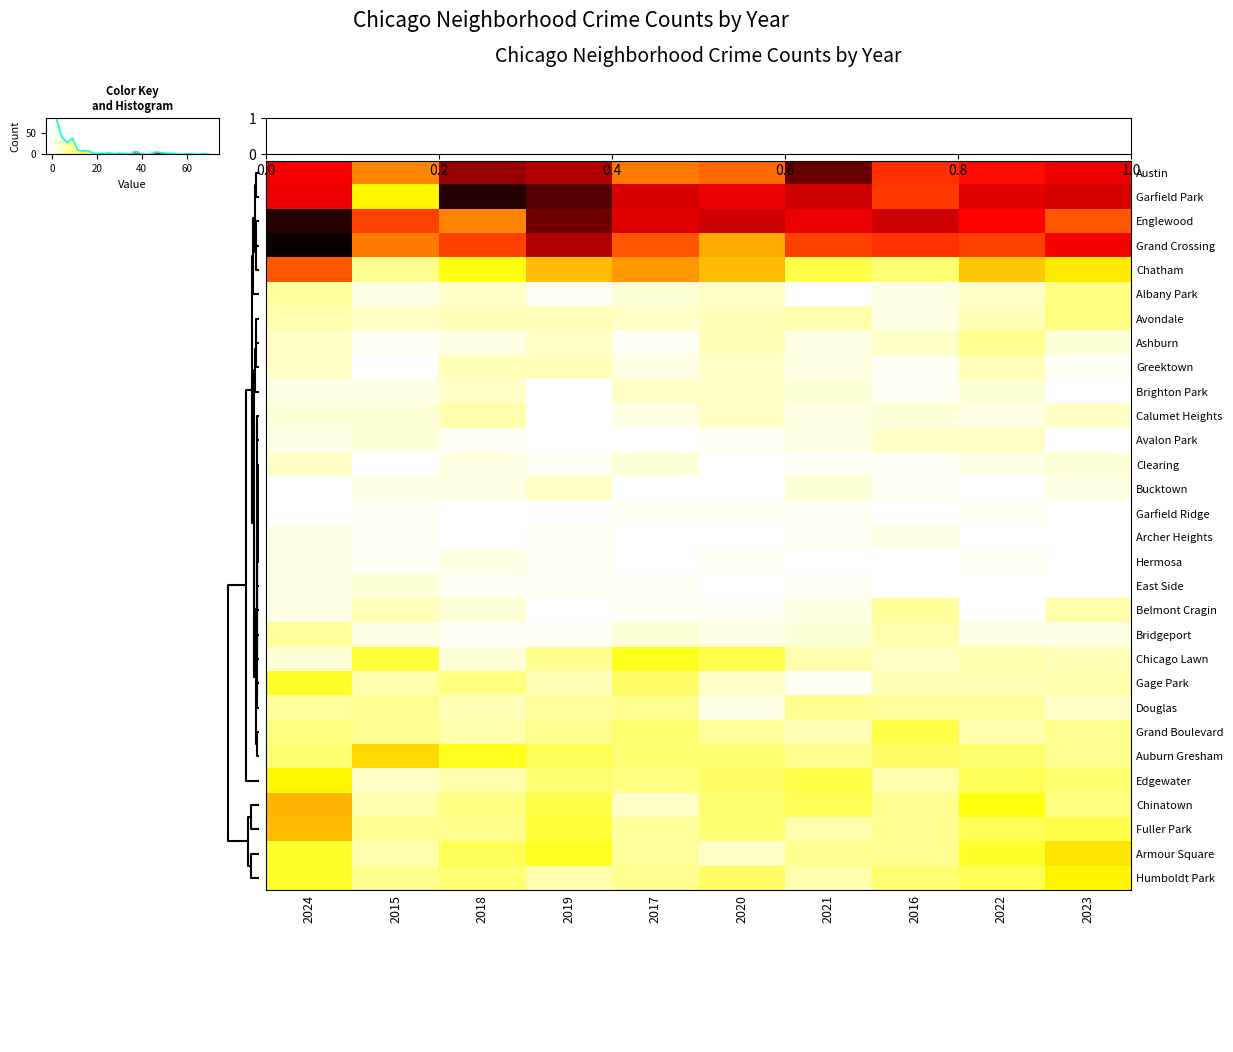

Reading right to left, transcribe all the data shown in this chart.

Austin: 2023=47	2022=44	2016=40	2021=61	2020=34	2017=32	2019=53	2018=56	2015=31	2024=46
Garfield Park: 2023=49	2022=48	2016=39	2021=50	2020=47	2017=49	2019=63	2018=68	2015=19	2024=47
Englewood: 2023=36	2022=45	2016=50	2021=47	2020=50	2017=48	2019=60	2018=31	2015=38	2024=68
Grand Crossing: 2023=46	2022=38	2016=40	2021=38	2020=27	2017=36	2019=53	2018=38	2015=32	2024=71
Chatham: 2023=20	2022=24	2016=10	2021=13	2020=25	2017=29	2019=25	2018=17	2015=8	2024=36
Albany Park: 2023=9	2022=4	2016=2	2021=0	2020=4	2017=3	2019=1	2018=4	2015=2	2024=7
Avondale: 2023=9	2022=5	2016=2	2021=6	2020=5	2017=4	2019=5	2018=5	2015=4	2024=6
Ashburn: 2023=3	2022=8	2016=4	2021=2	2020=5	2017=1	2019=4	2018=2	2015=1	2024=4
Greektown: 2023=1	2022=5	2016=1	2021=2	2020=4	2017=2	2019=5	2018=5	2015=0	2024=4
Brighton Park: 2023=0	2022=3	2016=1	2021=3	2020=4	2017=4	2019=0	2018=4	2015=2	2024=2
Calumet Heights: 2023=4	2022=2	2016=3	2021=2	2020=4	2017=2	2019=0	2018=6	2015=3	2024=3
Avalon Park: 2023=0	2022=4	2016=4	2021=2	2020=1	2017=0	2019=0	2018=1	2015=3	2024=2
Clearing: 2023=3	2022=2	2016=1	2021=1	2020=0	2017=3	2019=1	2018=2	2015=0	2024=4
Bucktown: 2023=2	2022=0	2016=1	2021=3	2020=0	2017=0	2019=4	2018=2	2015=2	2024=0
Garfield Ridge: 2023=0	2022=1	2016=0	2021=1	2020=1	2017=1	2019=0	2018=0	2015=1	2024=0
Archer Heights: 2023=0	2022=0	2016=2	2021=1	2020=0	2017=0	2019=1	2018=0	2015=1	2024=2
Hermosa: 2023=0	2022=1	2016=0	2021=0	2020=1	2017=0	2019=1	2018=2	2015=1	2024=2
East Side: 2023=0	2022=0	2016=0	2021=1	2020=0	2017=1	2019=1	2018=1	2015=3	2024=2
Belmont Cragin: 2023=6	2022=0	2016=7	2021=2	2020=1	2017=1	2019=0	2018=3	2015=5	2024=2
Bridgeport: 2023=2	2022=2	2016=6	2021=3	2020=2	2017=3	2019=1	2018=1	2015=2	2024=7
Chicago Lawn: 2023=5	2022=6	2016=4	2021=6	2020=13	2017=16	2019=8	2018=3	2015=14	2024=3
Gage Park: 2023=6	2022=5	2016=5	2021=1	2020=4	2017=11	2019=5	2018=9	2015=6	2024=15
Douglas: 2023=4	2022=7	2016=7	2021=8	2020=2	2017=8	2019=7	2018=5	2015=8	2024=7
Grand Boulevard: 2023=8	2022=6	2016=13	2021=5	2020=7	2017=10	2019=8	2018=6	2015=8	2024=9
Auburn Gresham: 2023=8	2022=10	2016=11	2021=8	2020=10	2017=10	2019=12	2018=16	2015=22	2024=10
Edgewater: 2023=10	2022=12	2016=6	2021=13	2020=11	2017=9	2019=10	2018=6	2015=4	2024=19
Chinatown: 2023=9	2022=17	2016=8	2021=12	2020=10	2017=4	2019=13	2018=9	2015=6	2024=26
Fuller Park: 2023=13	2022=12	2016=8	2021=6	2020=10	2017=7	2019=14	2018=8	2015=8	2024=25
Armour Square: 2023=21	2022=15	2016=8	2021=8	2020=4	2017=7	2019=16	2018=12	2015=6	2024=15
Humboldt Park: 2023=19	2022=12	2016=10	2021=6	2020=11	2017=8	2019=6	2018=10	2015=8	2024=15